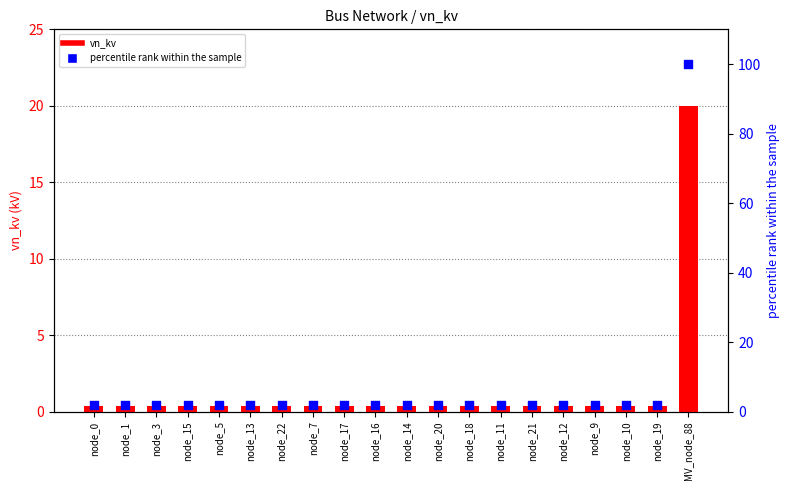

What are all the series names shown in the legend?

vn_kv, percentile rank within the sample